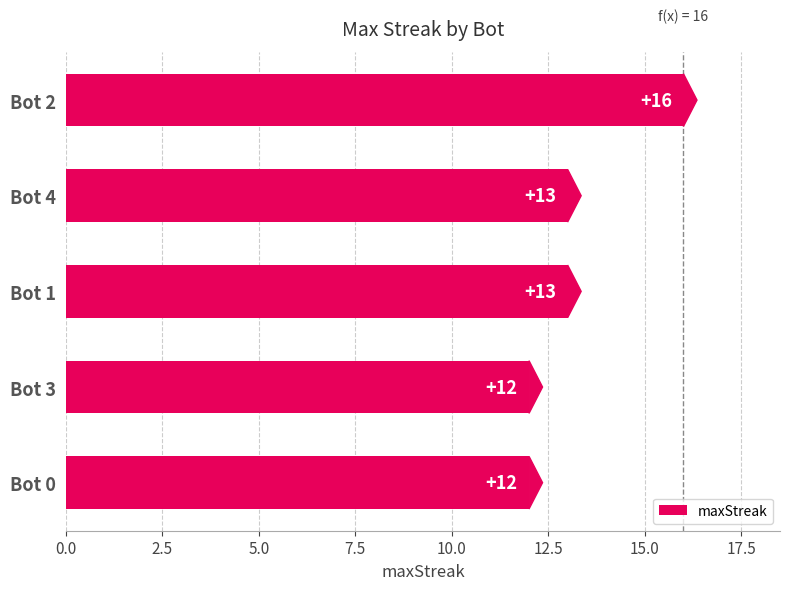

What is the maximum value shown in the chart?

16